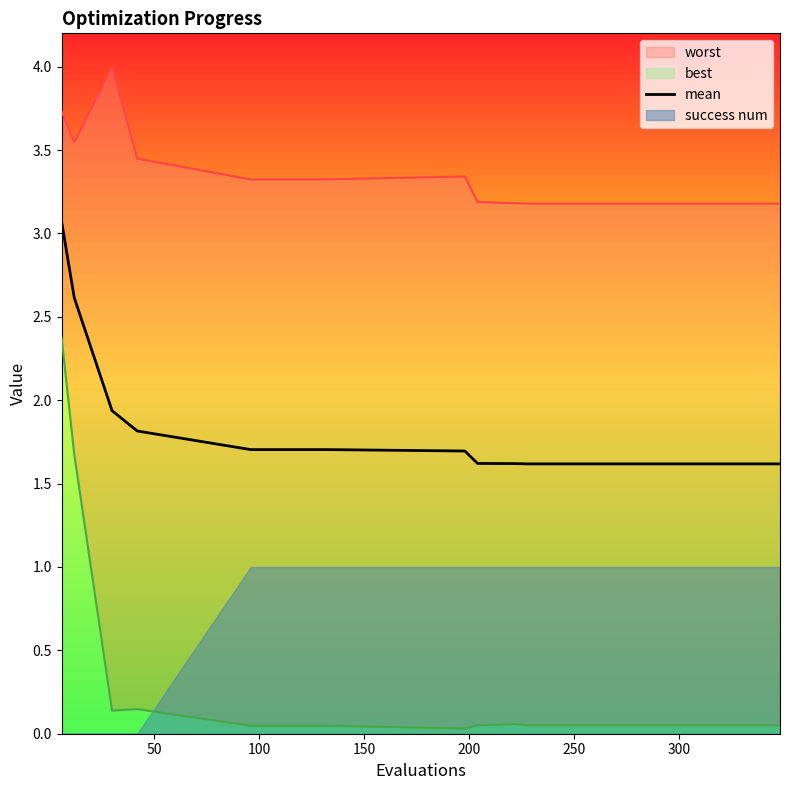

At how many categories does at least one series exceed 2?

20